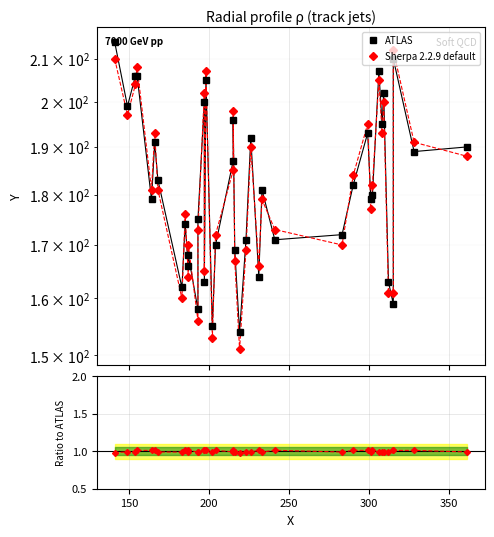

The value of Ratio at 300 is 0.3. True or false?

False